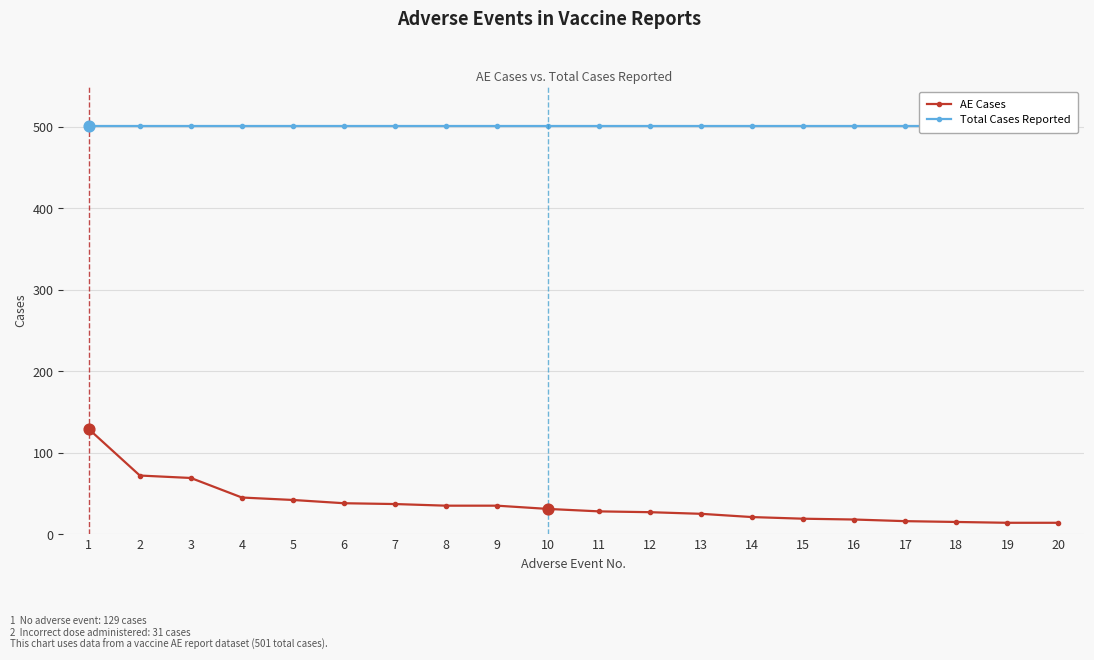

What is the total value across all series at 9?

536